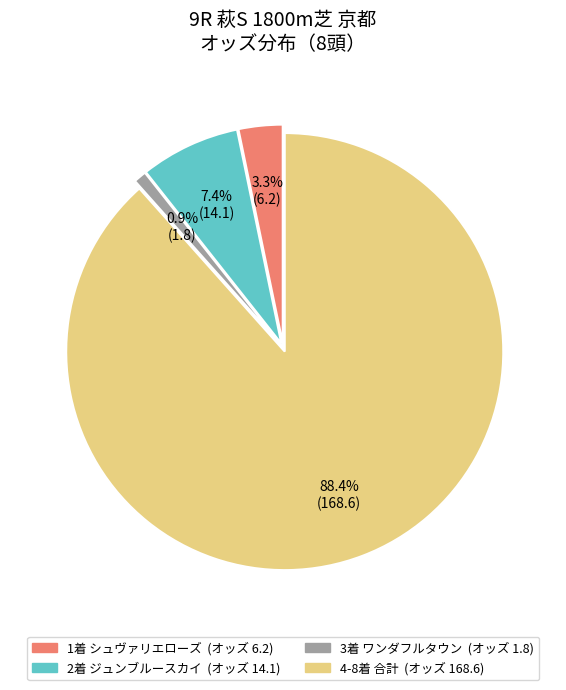

Is there a majority slice in this chart?

Yes